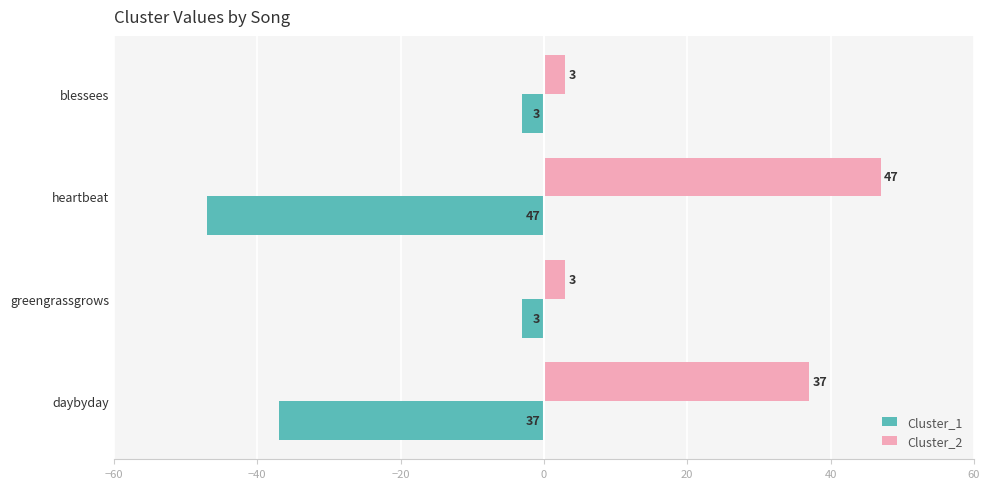

Rank the series by their average value, from highest to lowest.

Cluster_2, Cluster_1